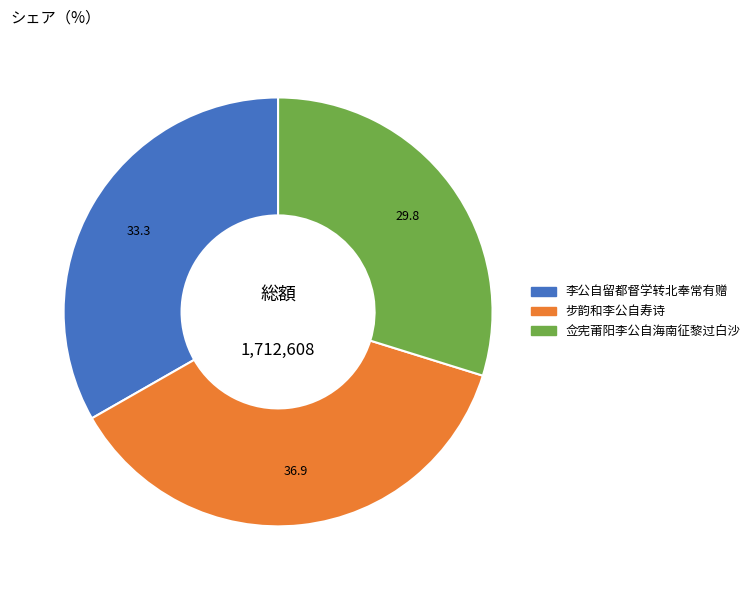

Which category has the biggest portion of the pie?

步韵和李公自寿诗